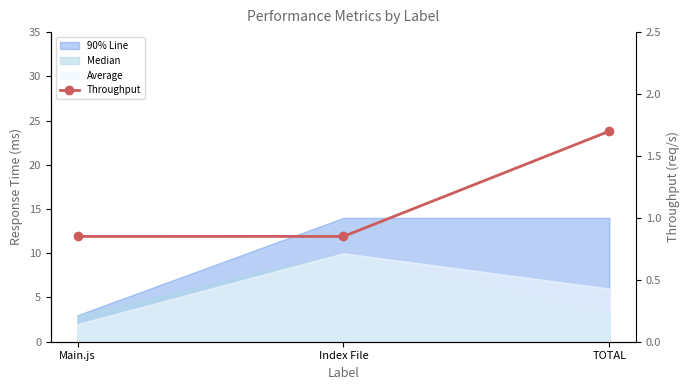

Reading left to right, list all the values displayed in this chart.

0.8	0.9	1.7